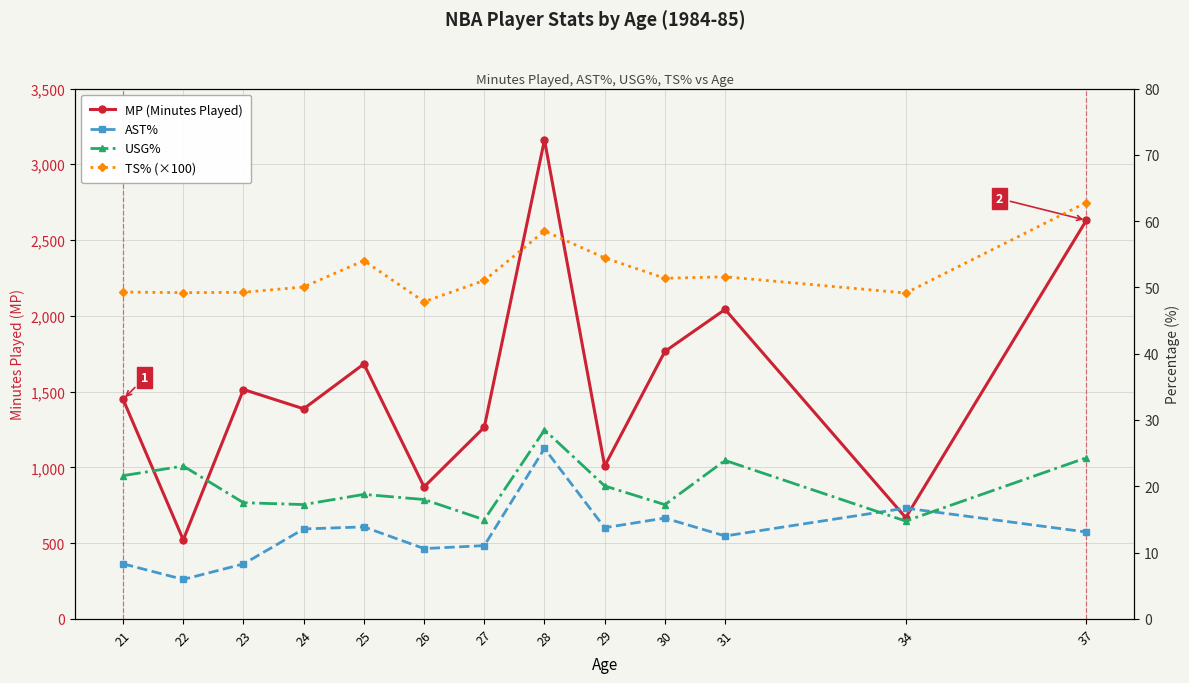

What is the sum of all MP (Minutes Played) values?

19962.0